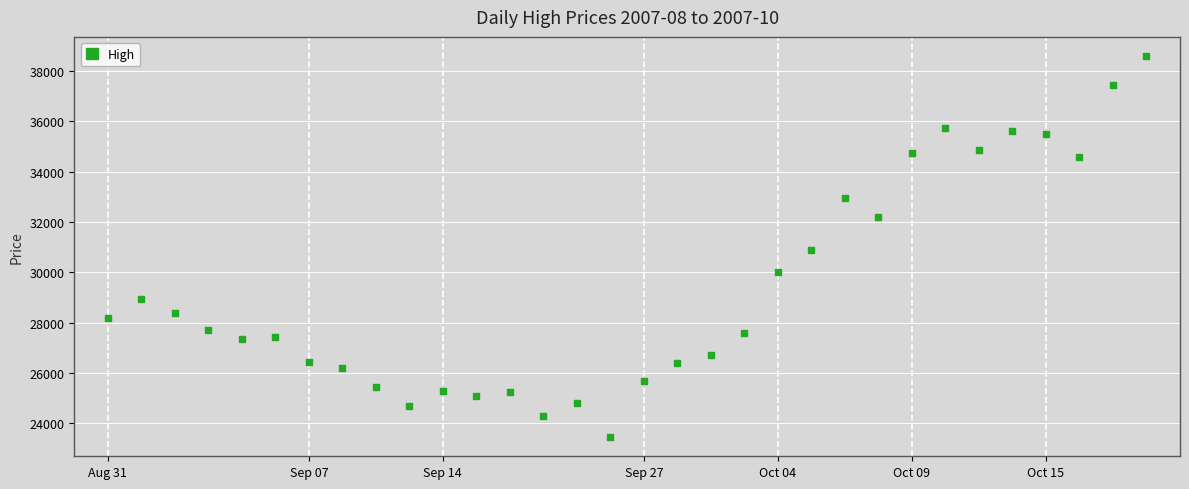

How many data points are displayed?

32